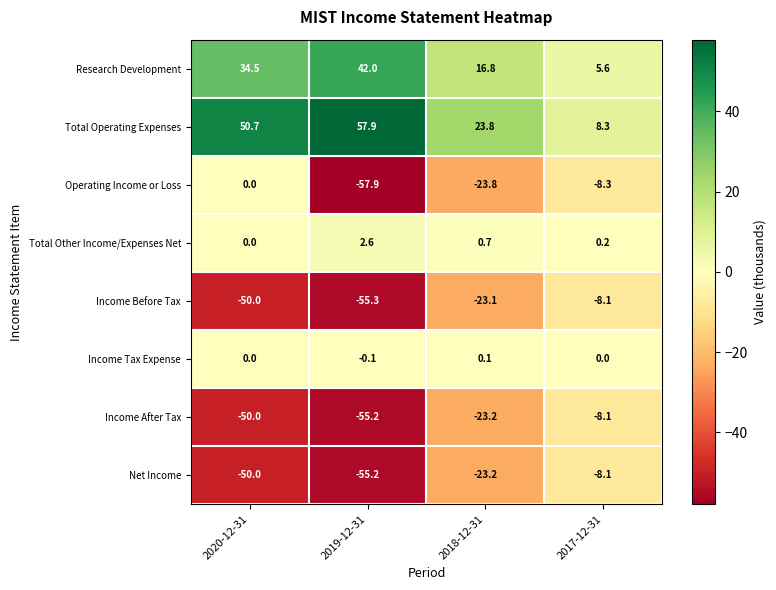

The value of Income Before Tax at 2020-12-31 is -50.0. True or false?

True